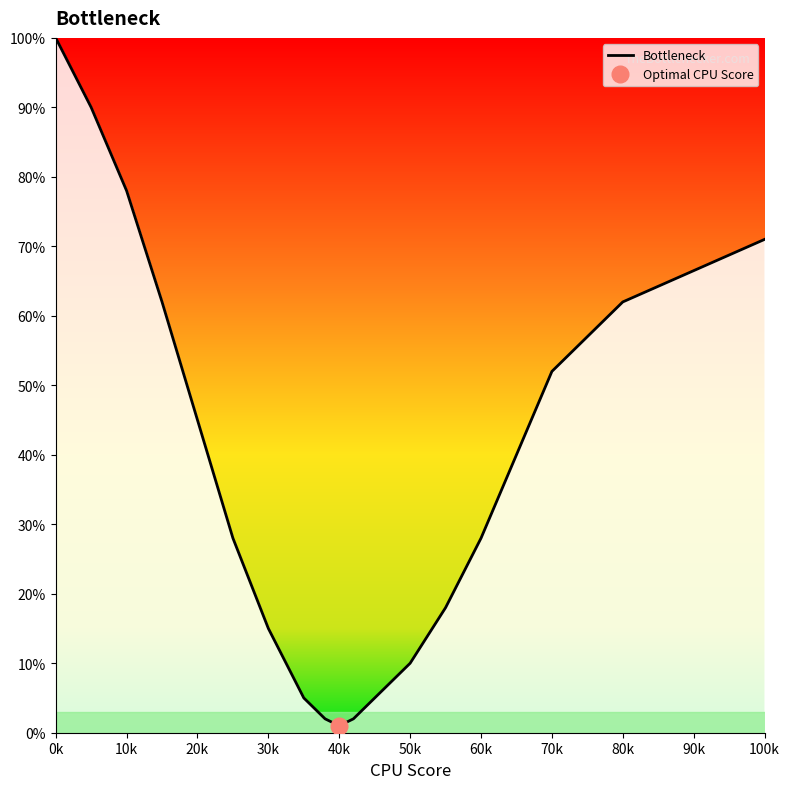

At which label is Bottleneck closest to 50?

70k